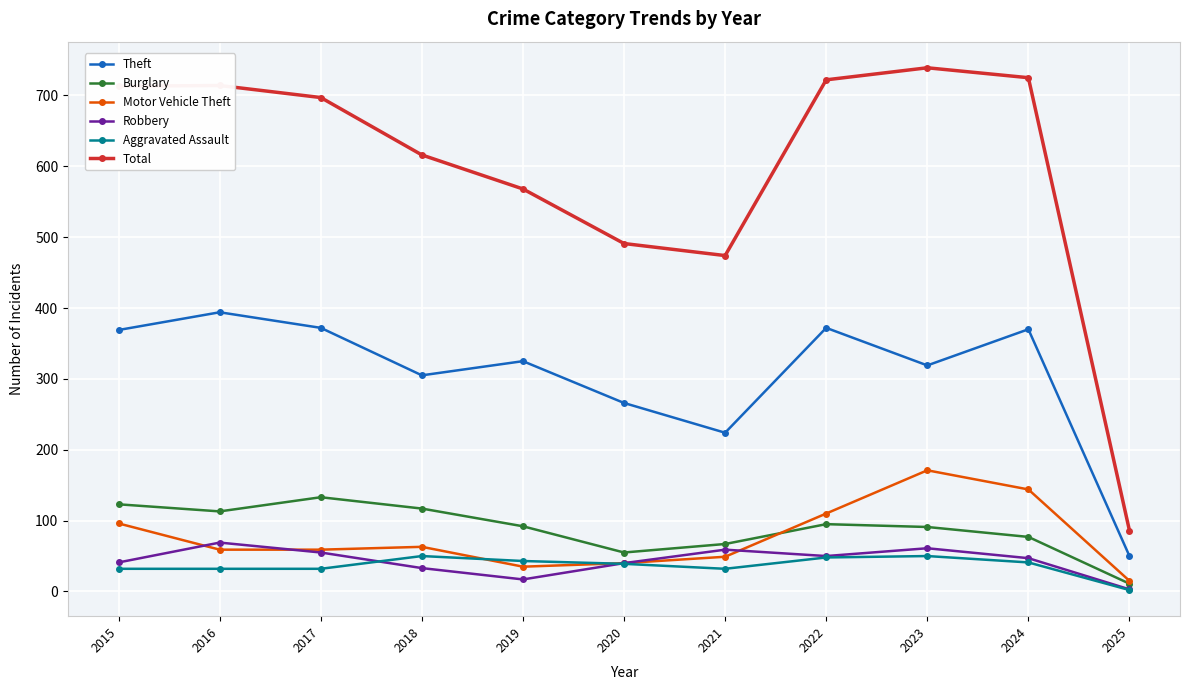

List the series in order of their peak value, highest first.

Total, Theft, Motor Vehicle Theft, Burglary, Robbery, Aggravated Assault